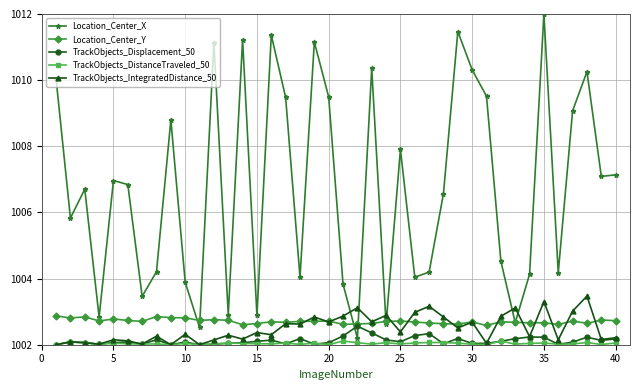

What is the difference between the maximum and minimum values in the TrackObjects_IntegratedDistance_50 series?

1.5